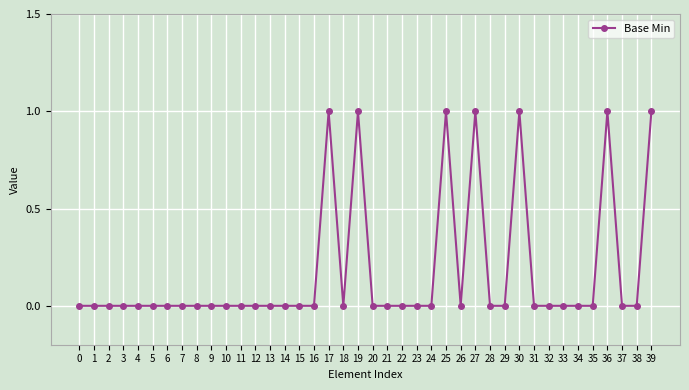

What is the value of the 31st point from the left?

1